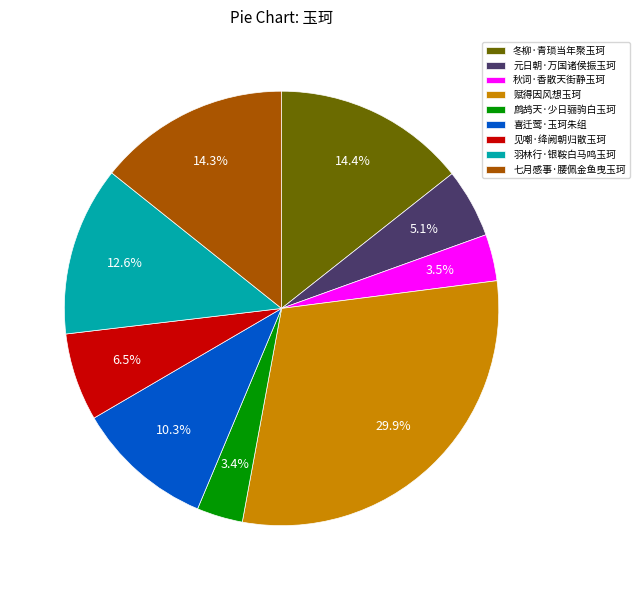

Do 冬柳·青琐当年聚玉珂 and 见嘲·绛阙朝归散玉珂 together represent more than half of the pie?

No